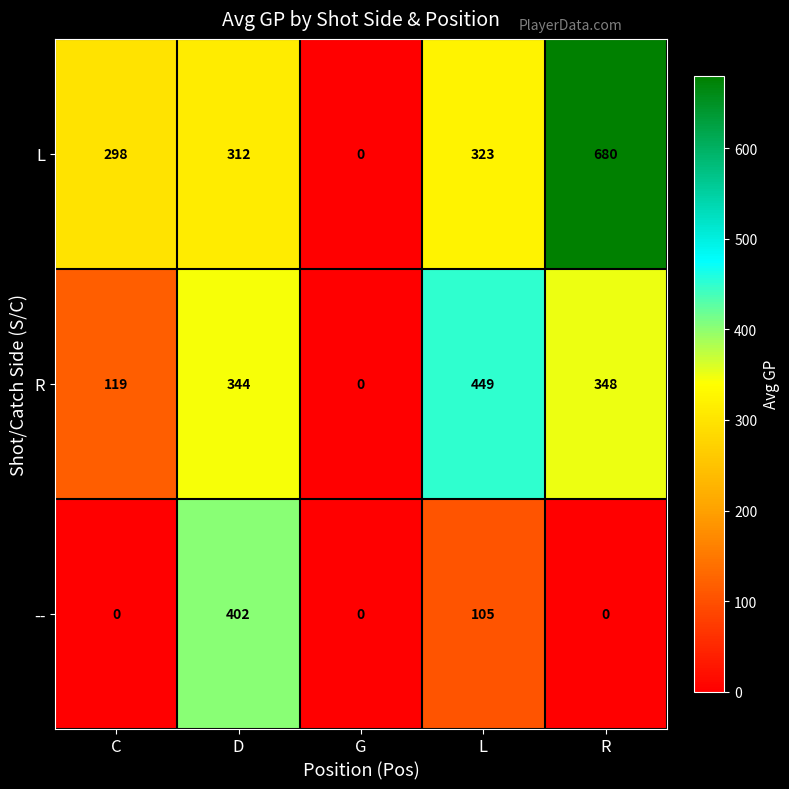

The value of L at G is 229. True or false?

False